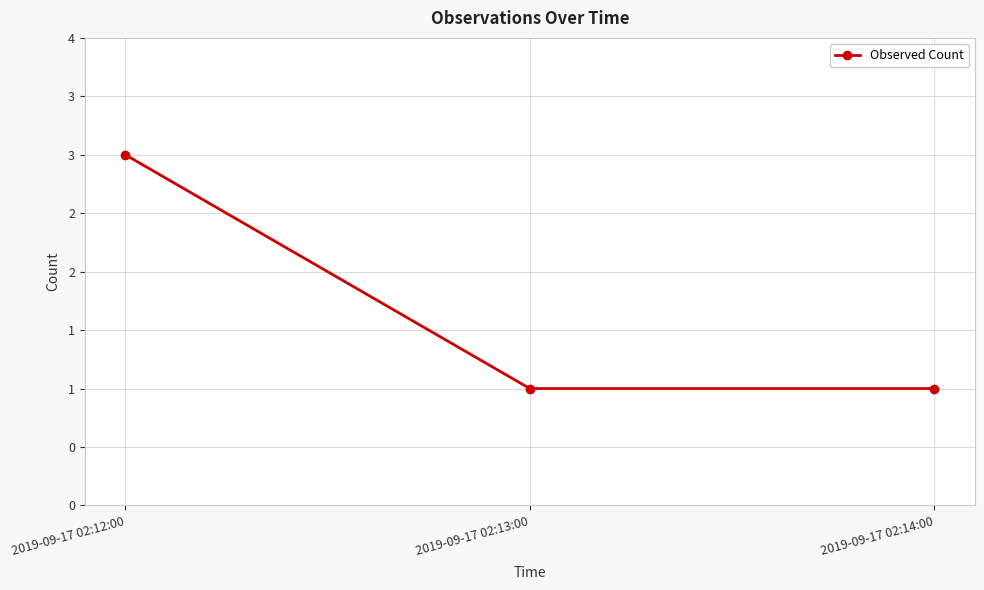

Does the chart have visible grid lines?

Yes